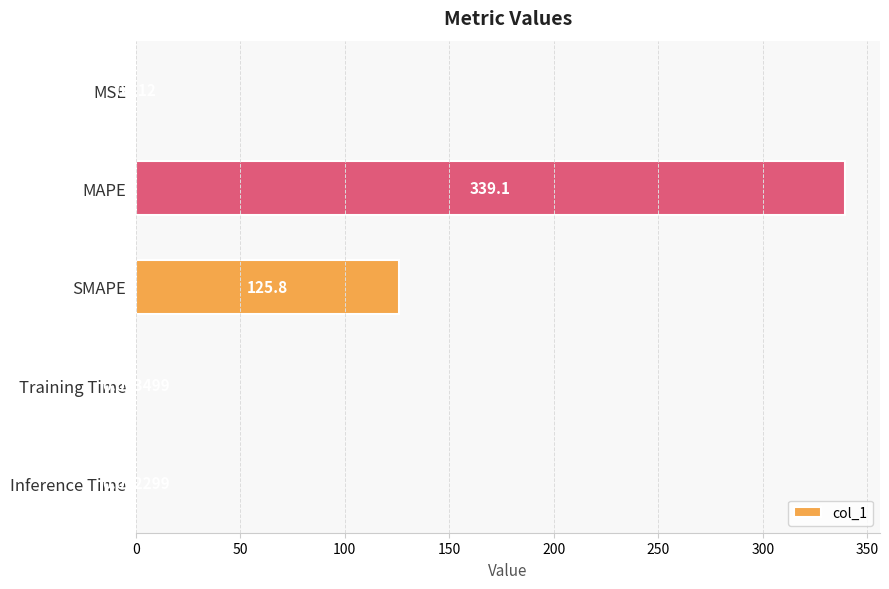

At which category does the chart reach its peak across all series?

MAPE